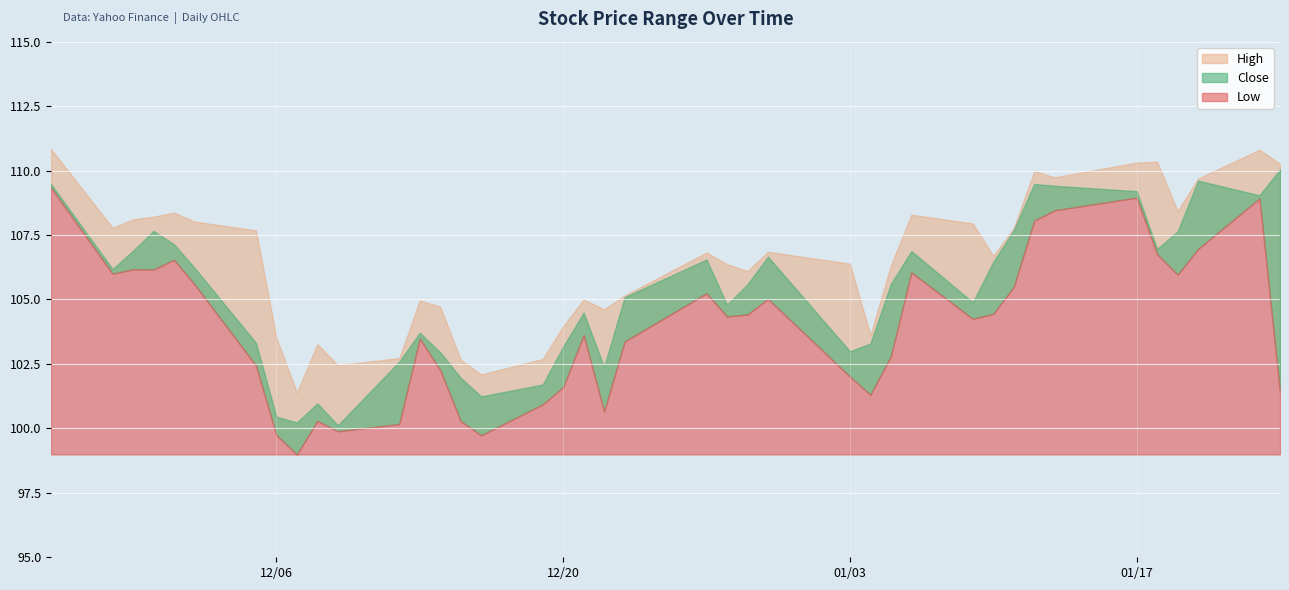

How many series are shown in this chart?

3